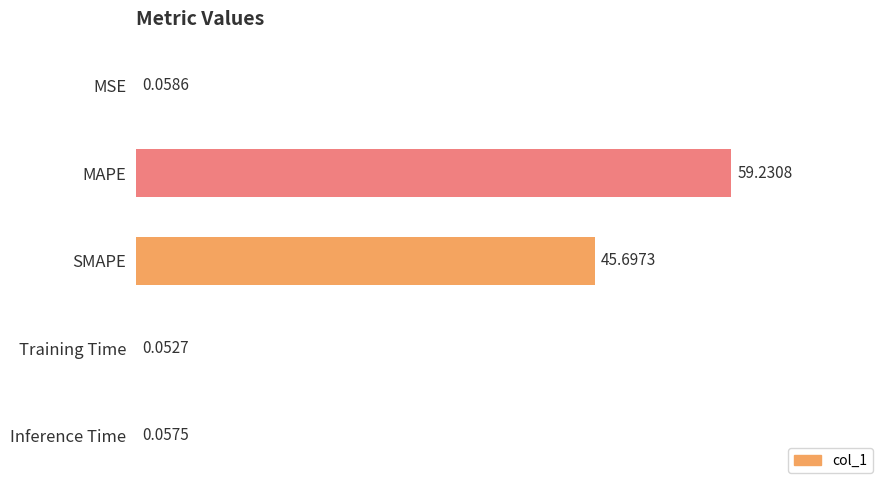

What is the sum of all values?

105.1